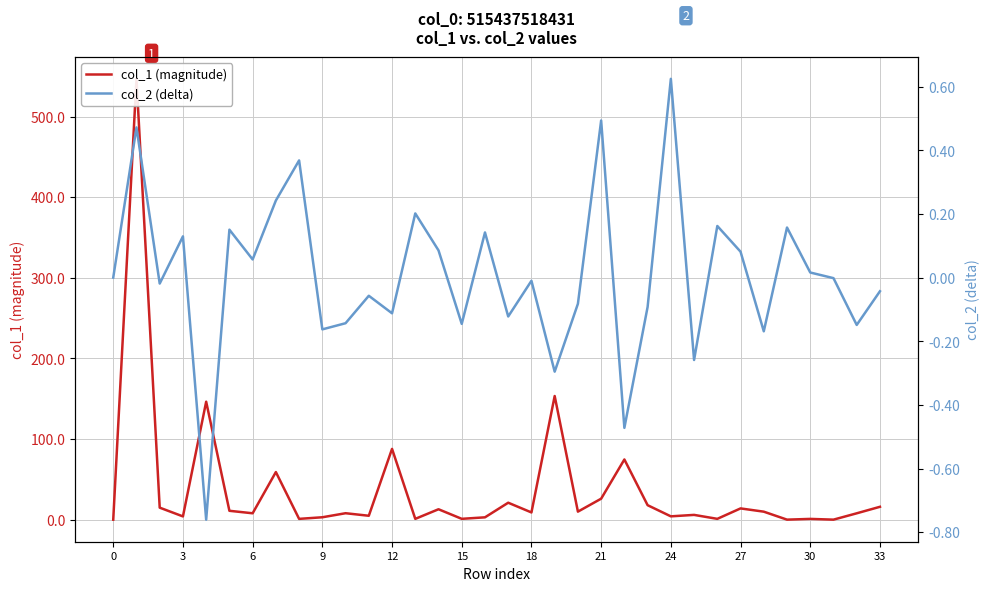

What is the difference between the second highest and minimum values in the col_2 (delta) series?

1.3